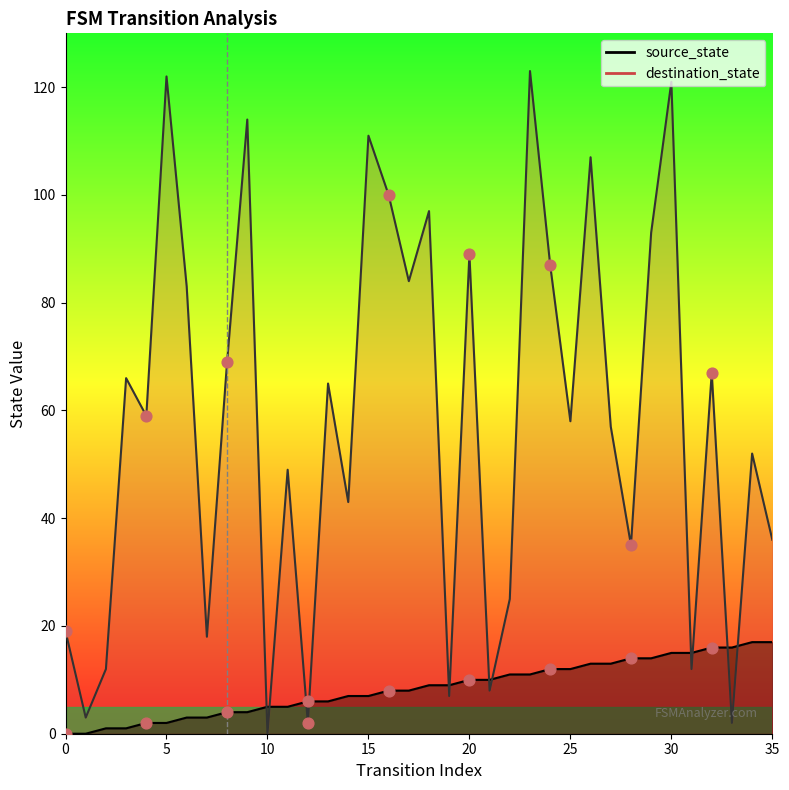

At how many categories does at least one series exceed 12?

30